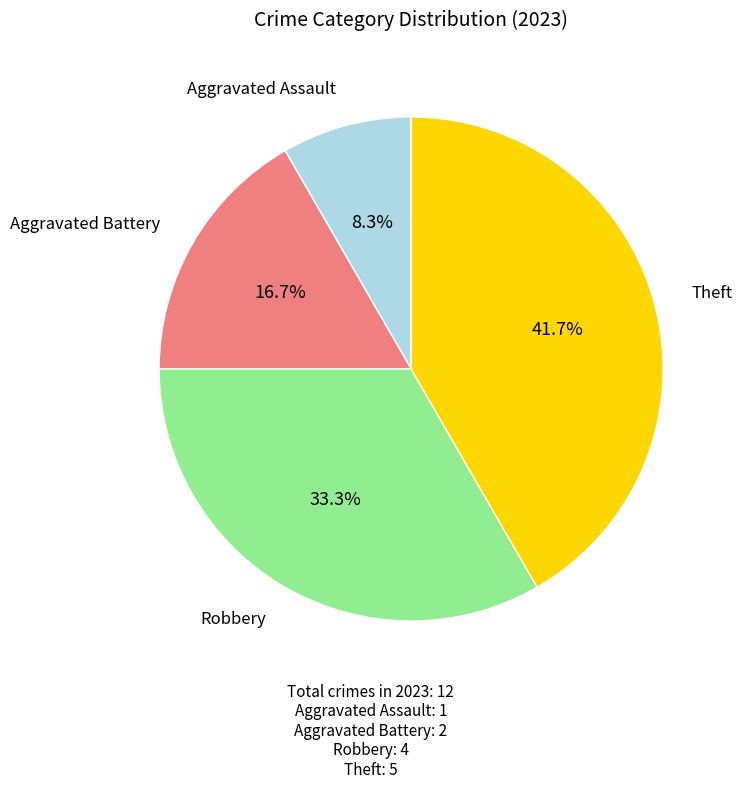

Rank the categories by value from lowest to highest.

Aggravated Assault, Aggravated Battery, Robbery, Theft